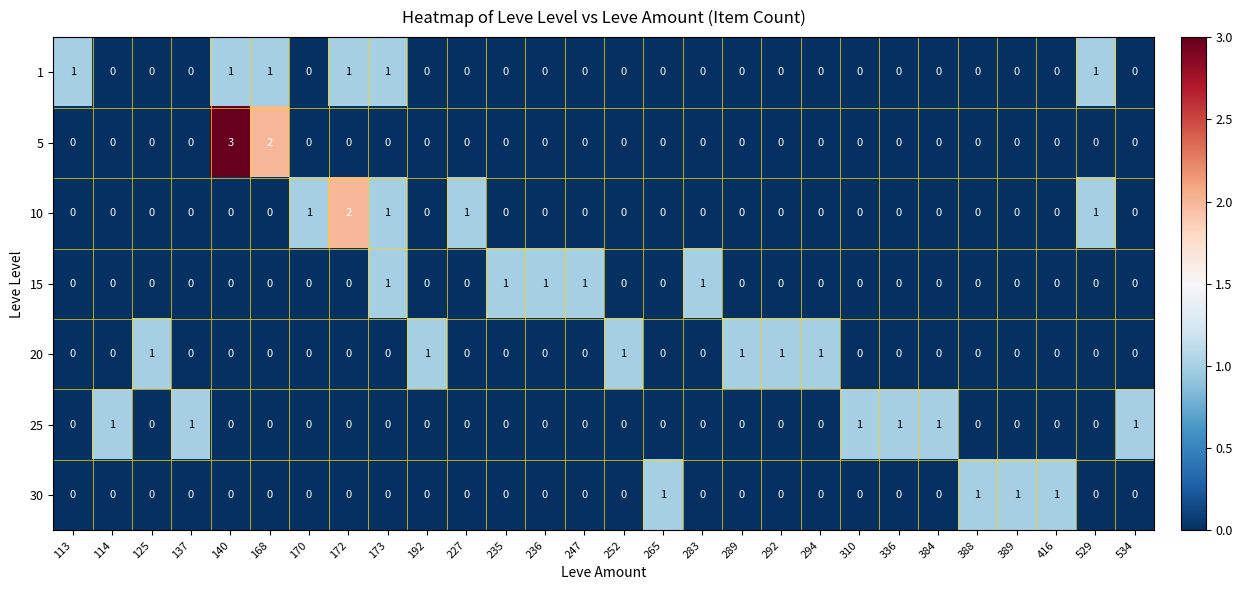

Which category has the highest value across all series?

140